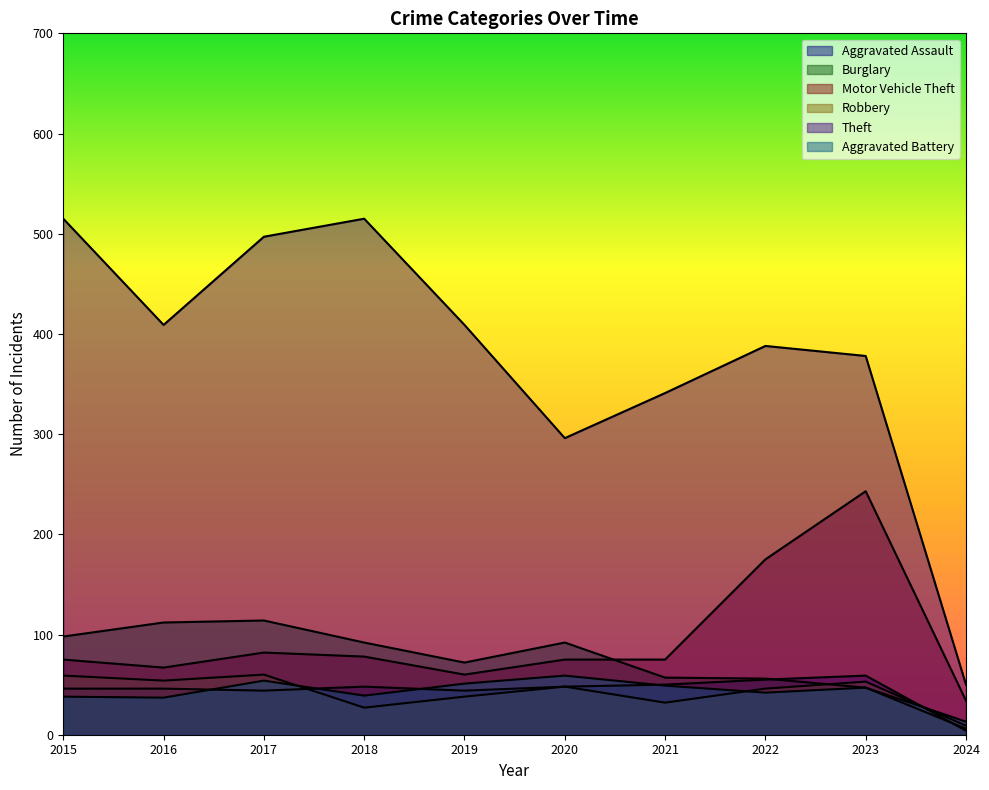

True or false: Burglary has a value of 14 at 2022.

False